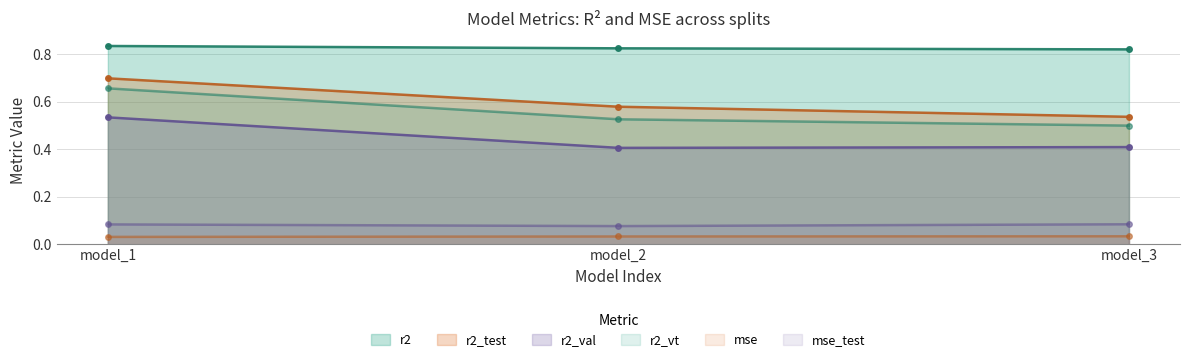

What is the maximum value for r2_test?

0.7